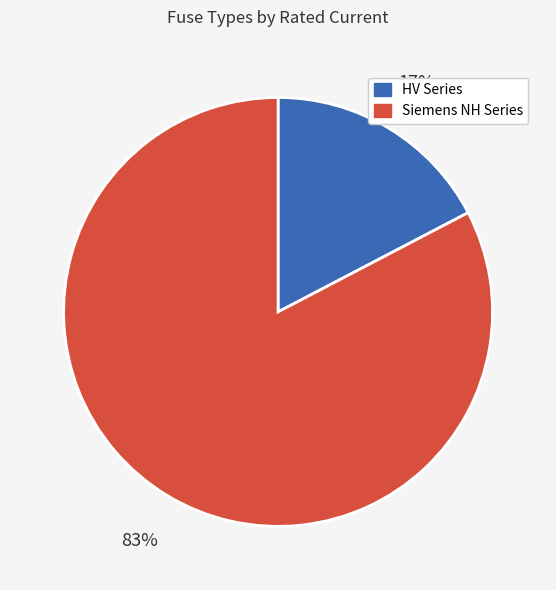

To the nearest percent, what percentage of the pie is Siemens NH Series?

83%